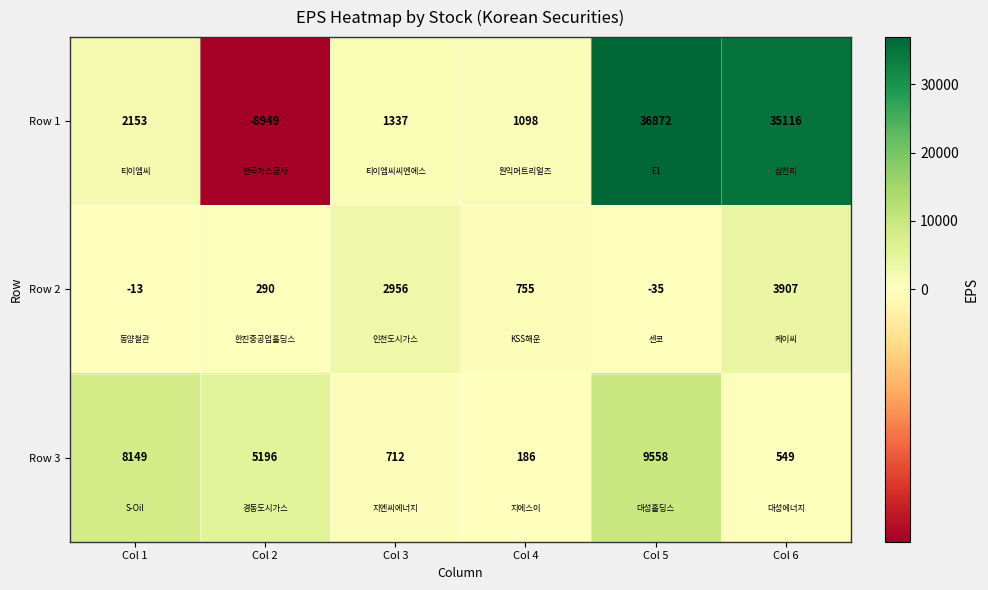

Rank the series by their maximum value, from highest to lowest.

Row 1, Row 3, Row 2